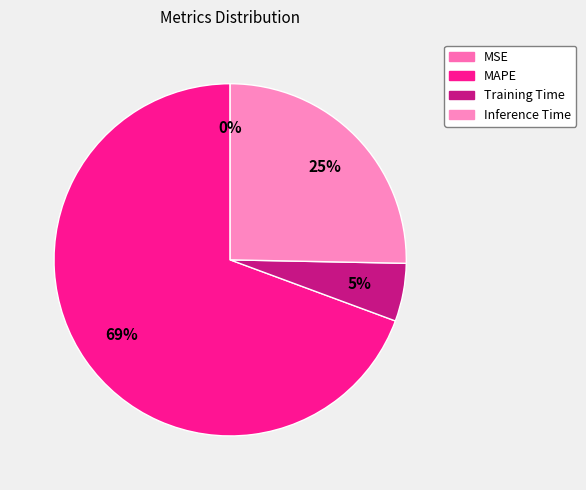

Is it true that MSE is 11% of the pie?

False